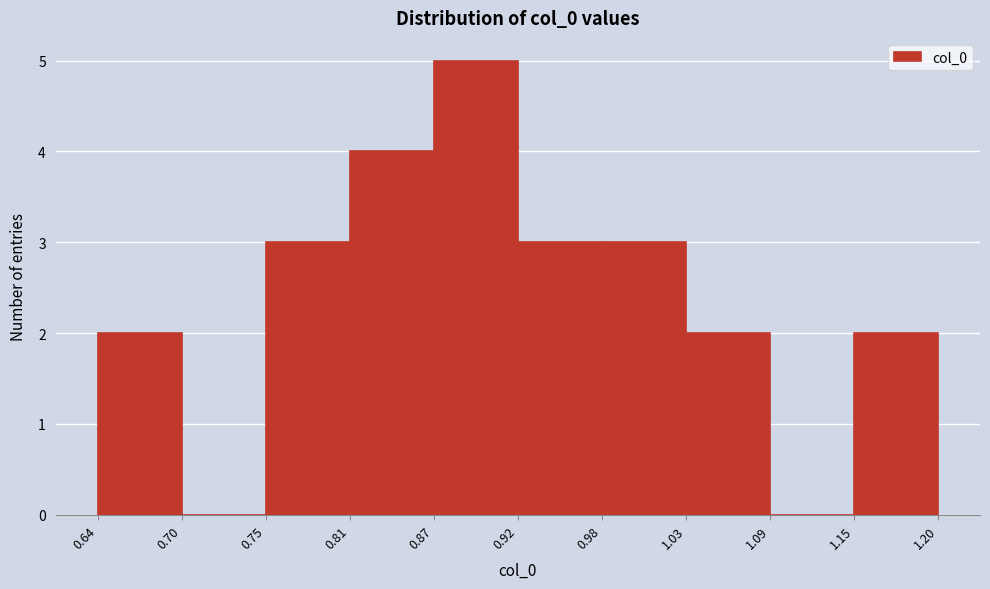

What is the height of the bar covering 0.81 to 0.87 on the x-axis? The values are not printed on the chart, so give them approximately, as read against the axis.

4